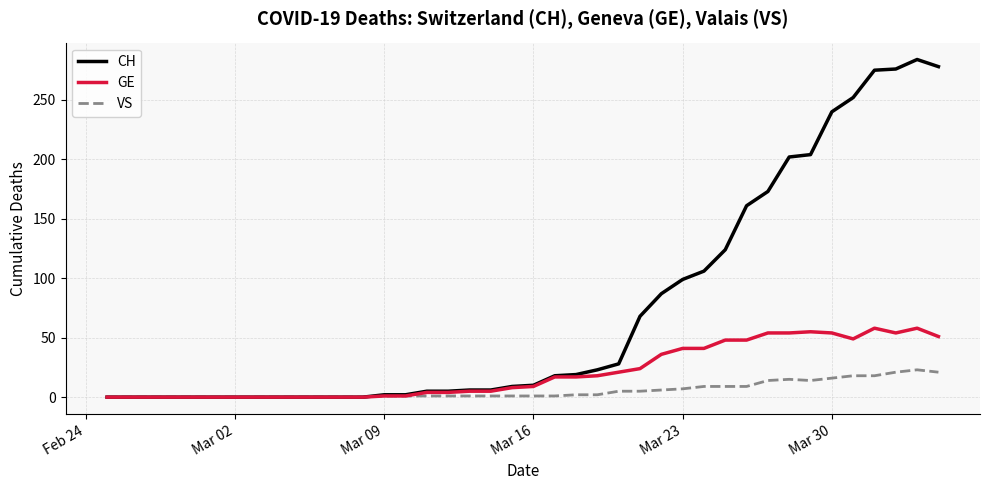

Which series has the largest total across all categories?

CH